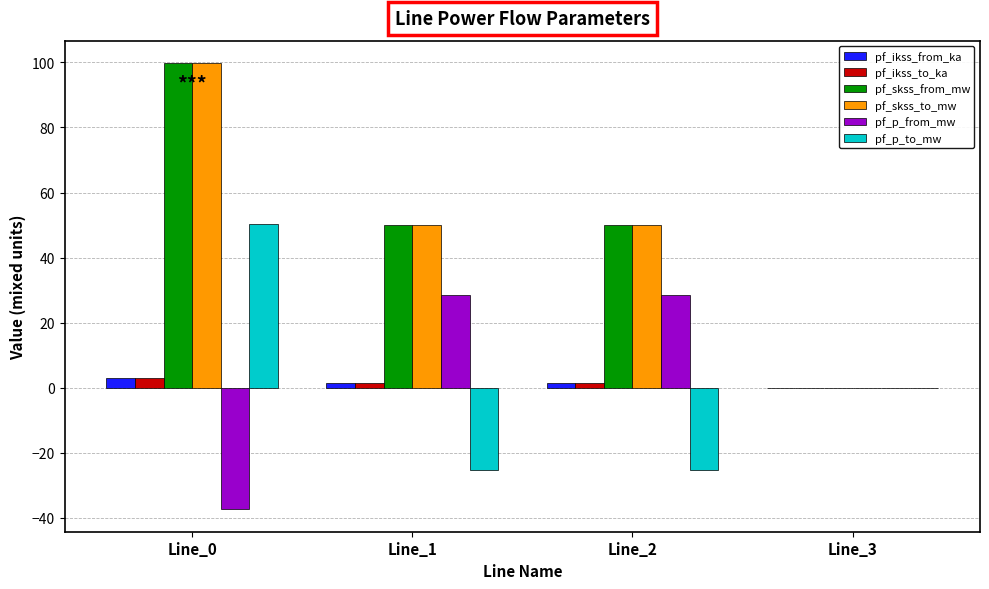

Is it true that pf_skss_to_mw equals 19.2 at Line_1?

False